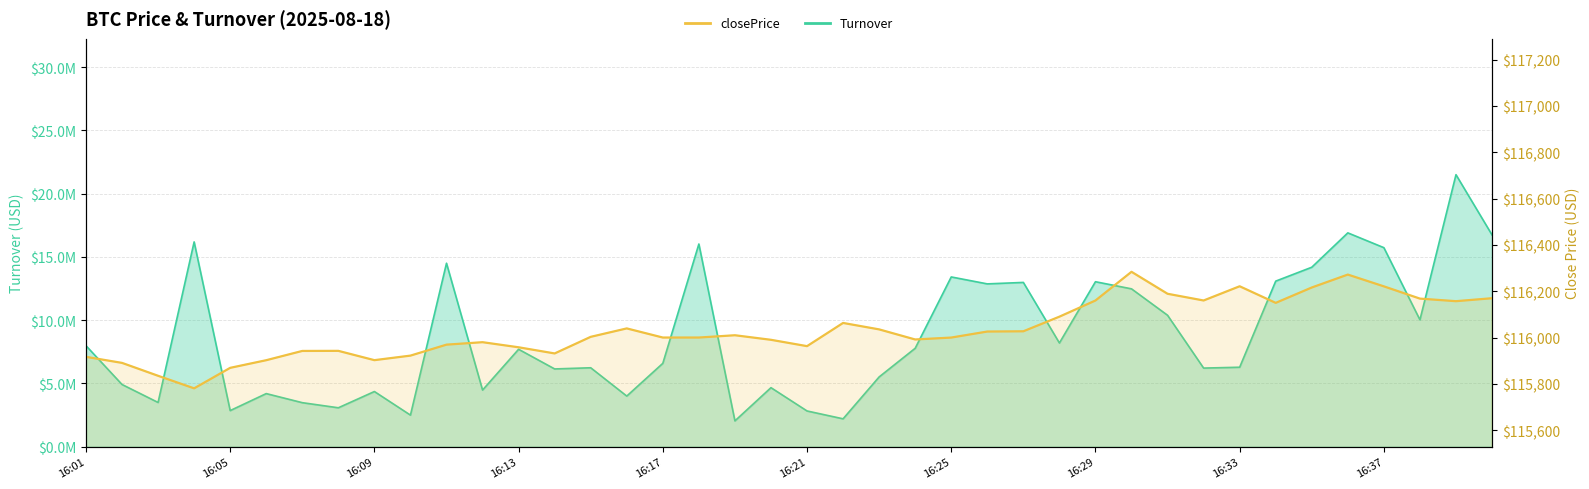

Count the number of data series in this chart.

2